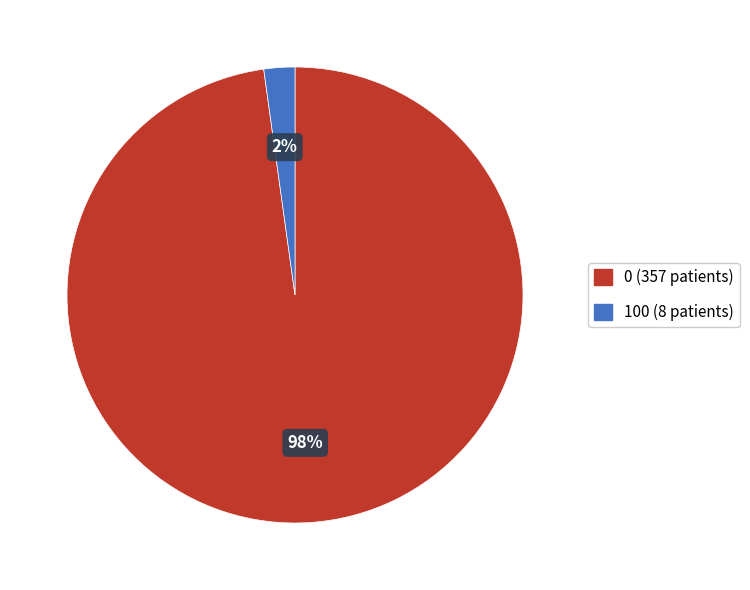

What is the smallest slice in the pie chart?

100